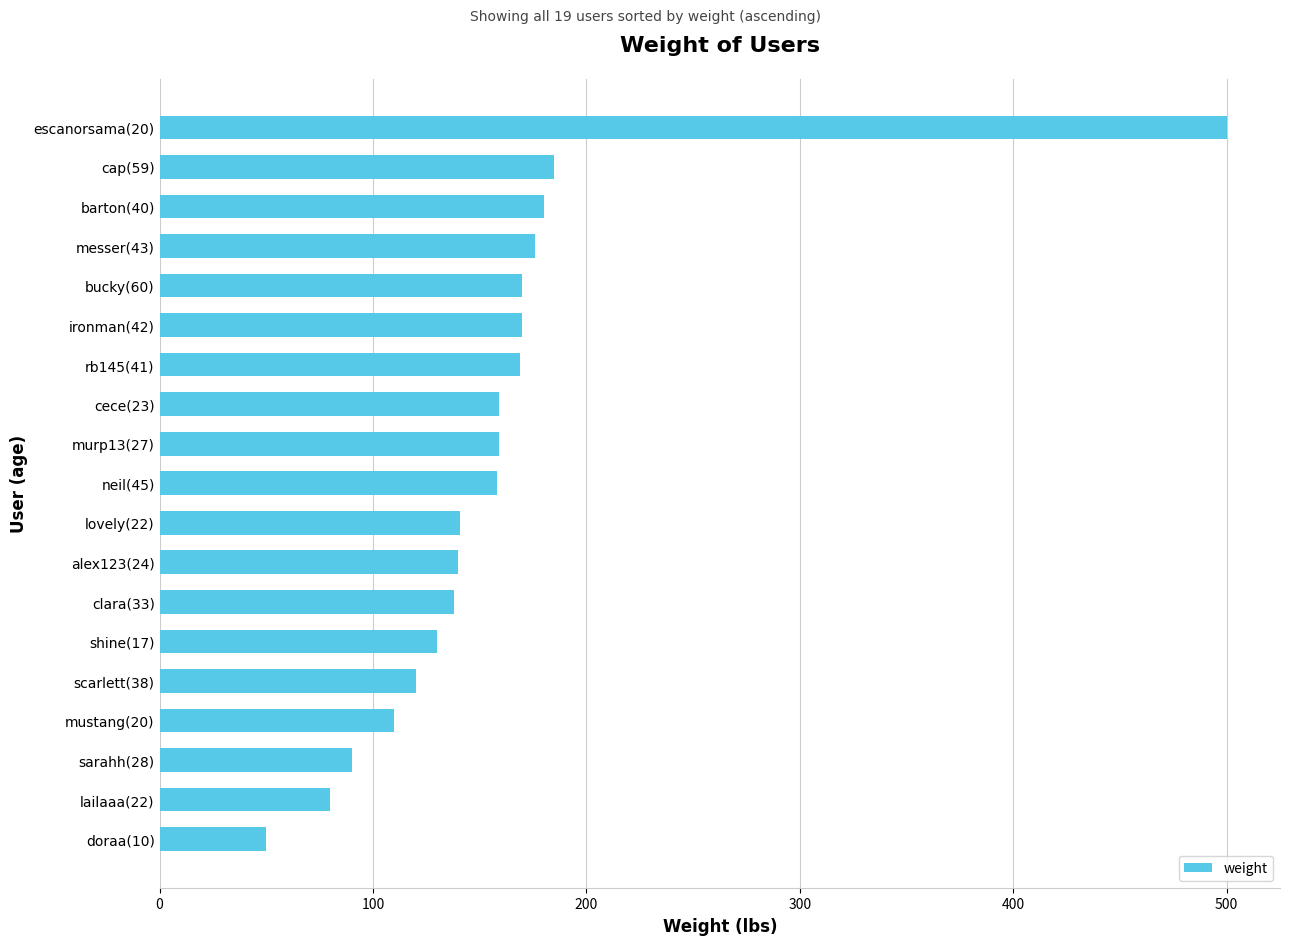

Which has a higher value, ironman(42) or sarahh(28)?

ironman(42)